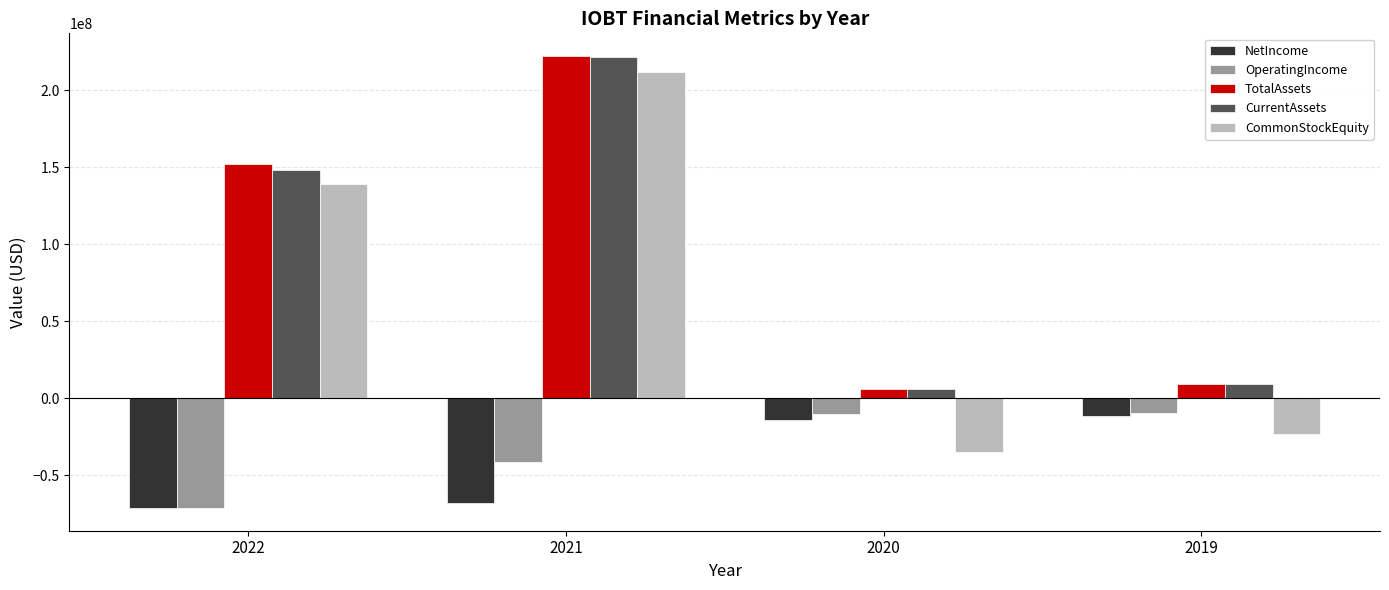

List the labels in order of CommonStockEquity value, largest first.

2021, 2022, 2019, 2020